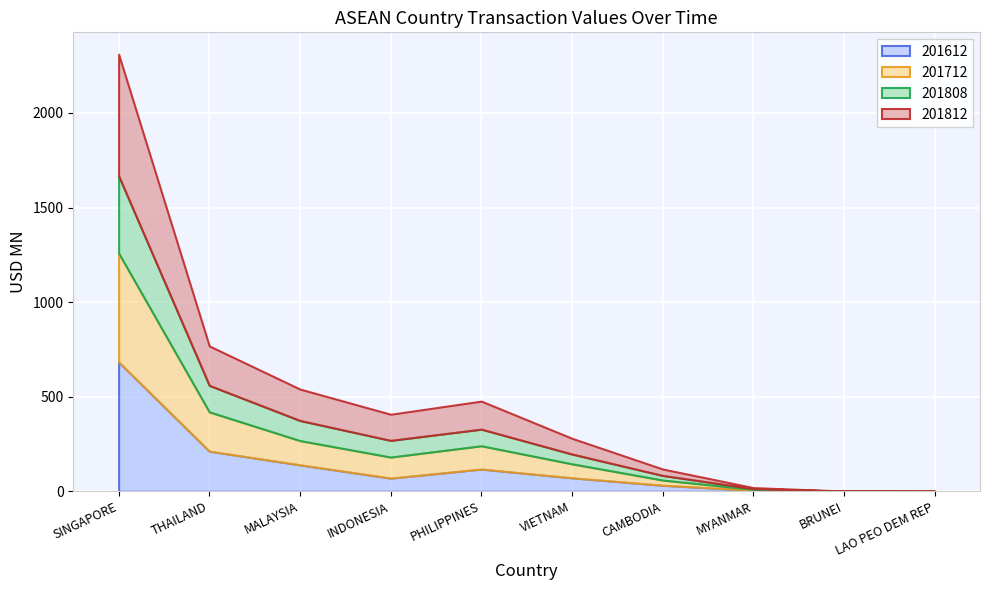

At CAMBODIA, list the series in order from smallest to largest.

201808, 201712, 201612, 201812